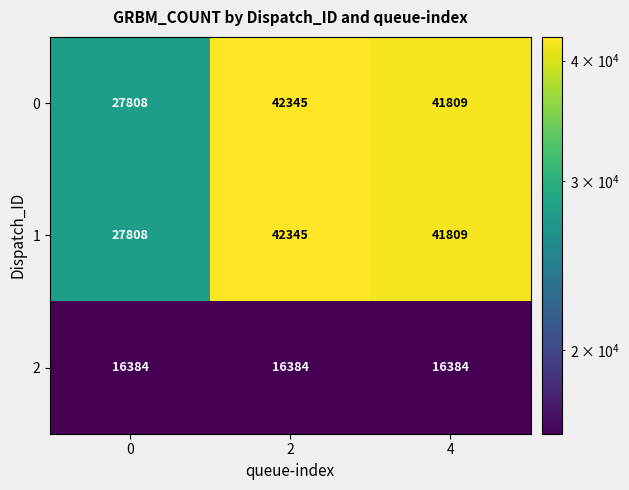

At which category is the sum across all series the highest?

2